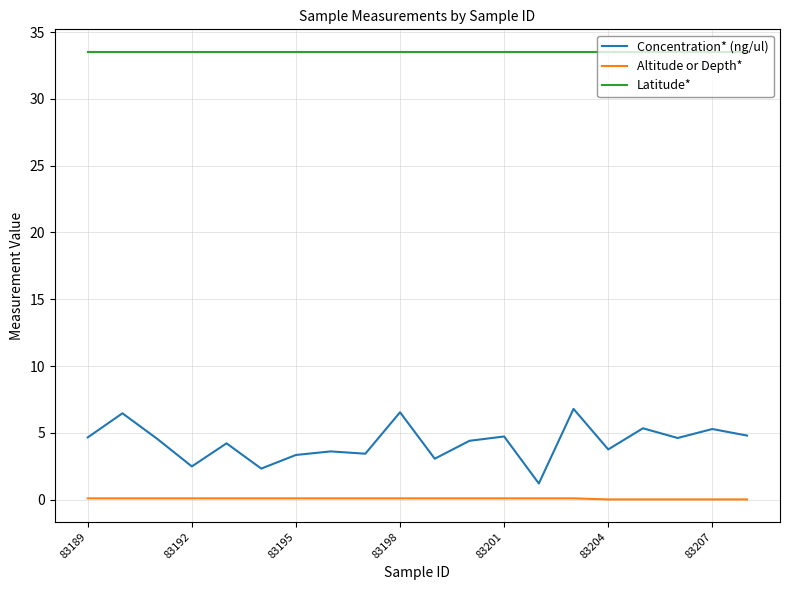

Which series has the widest spread of values?

Concentration* (ng/ul)